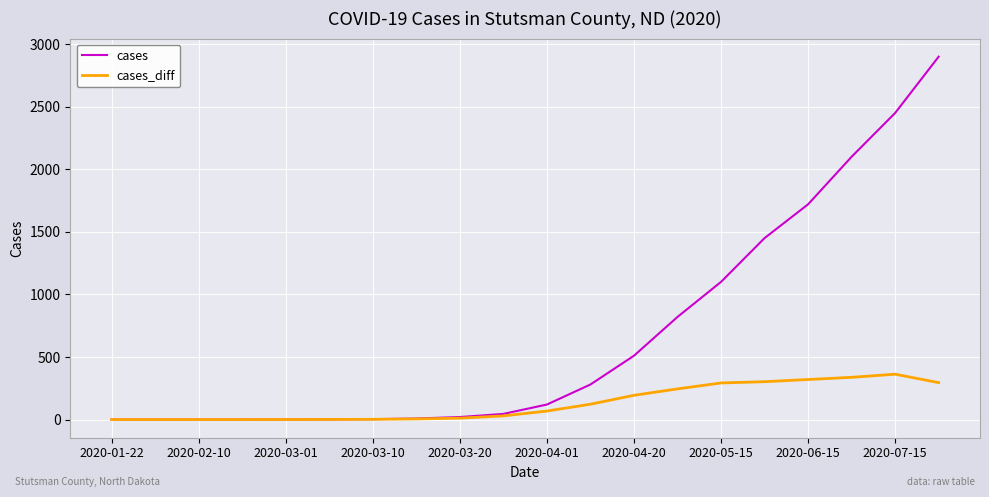

What is the greatest value displayed?

2900.0